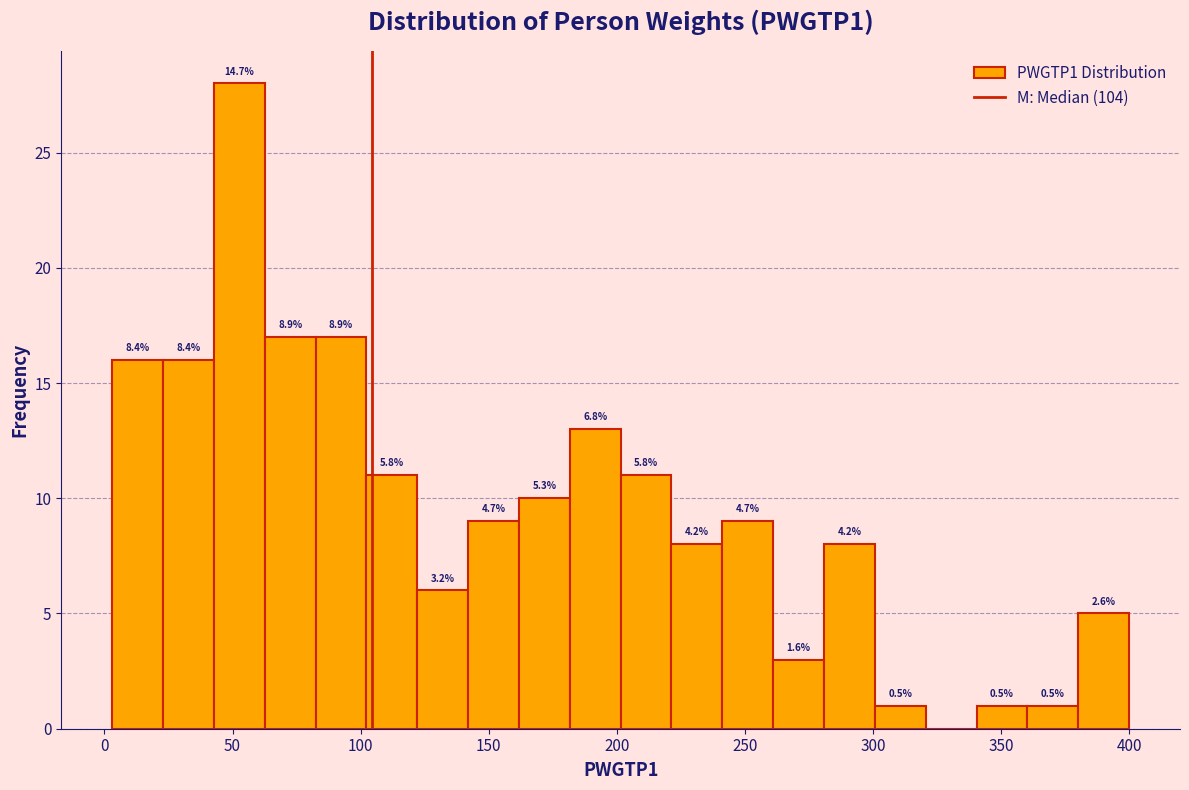

Around what value on the x-axis is the tallest bar? Give the approximate position of its centre, as read against the axis.

55